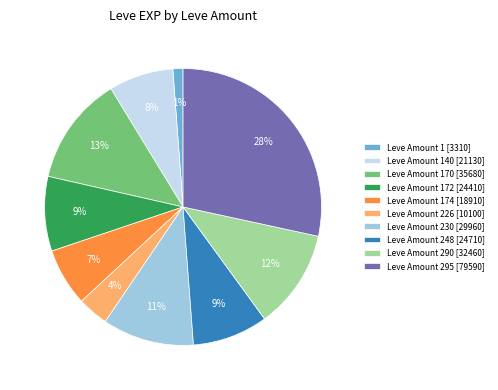

Count the number of slices in the pie.

10